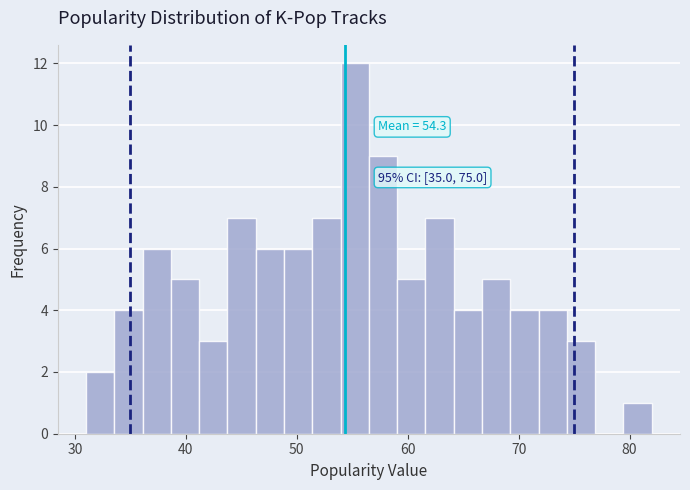

Around what value on the x-axis is the tallest bar? Give the approximate position of its centre, as read against the axis.

55